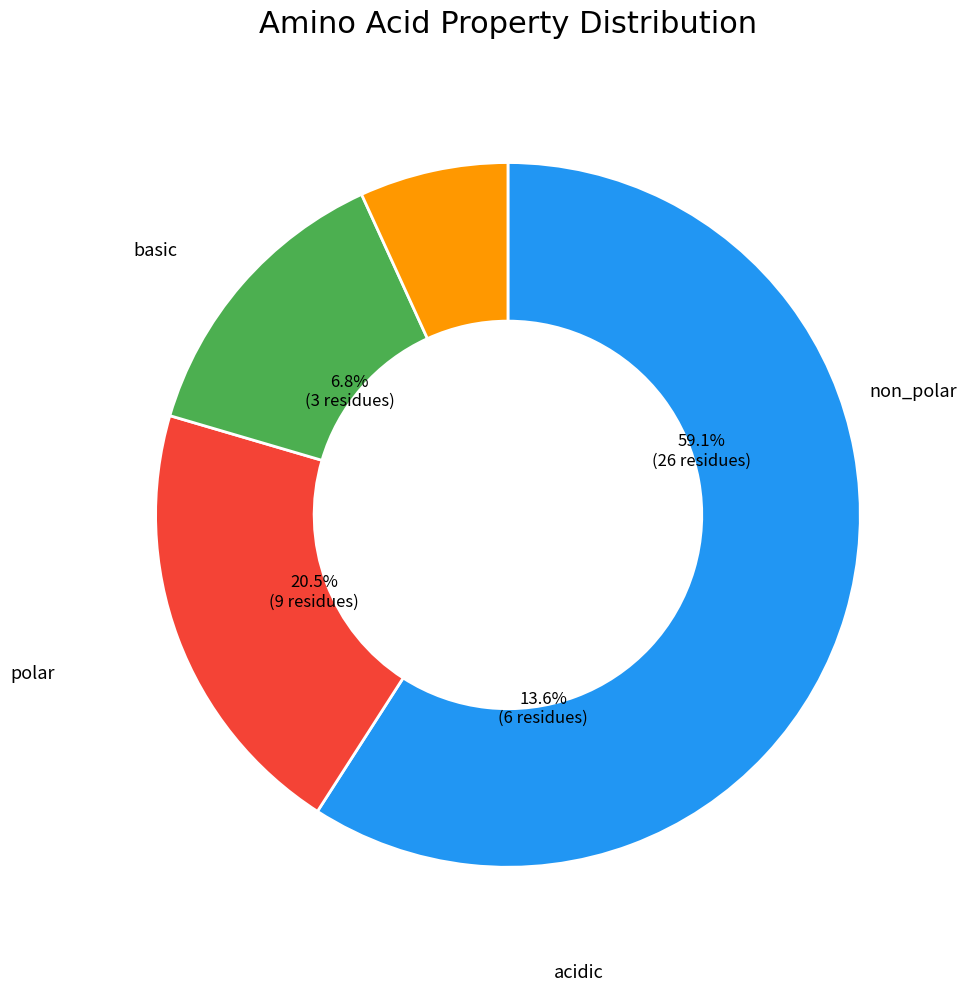

What is the largest slice in the pie chart?

non_polar